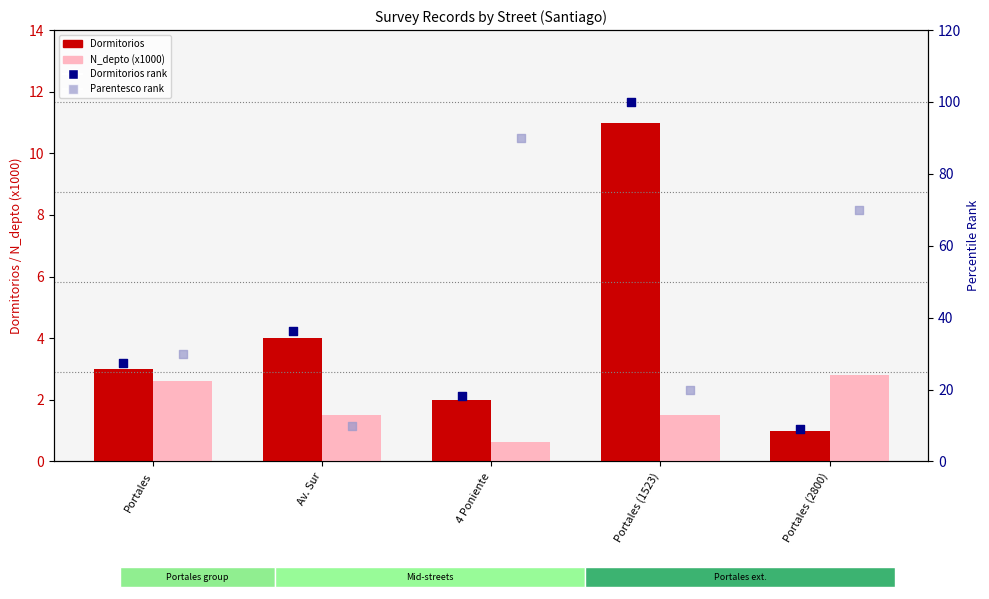

Is the value of Dormitorios rank at Portales greater than the value of N_depto (x1000) at Portales?

Yes